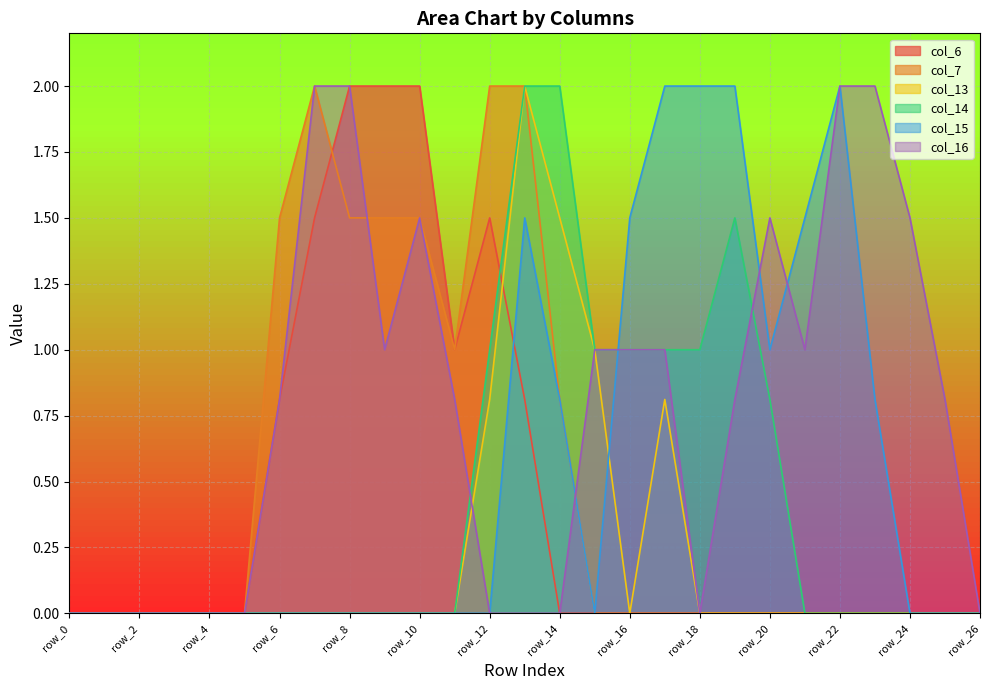

Which series has the largest total across all categories?

col_16